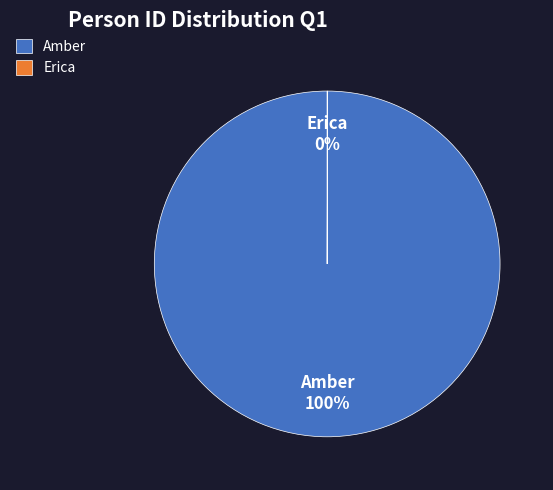

Which slice is the largest?

Amber